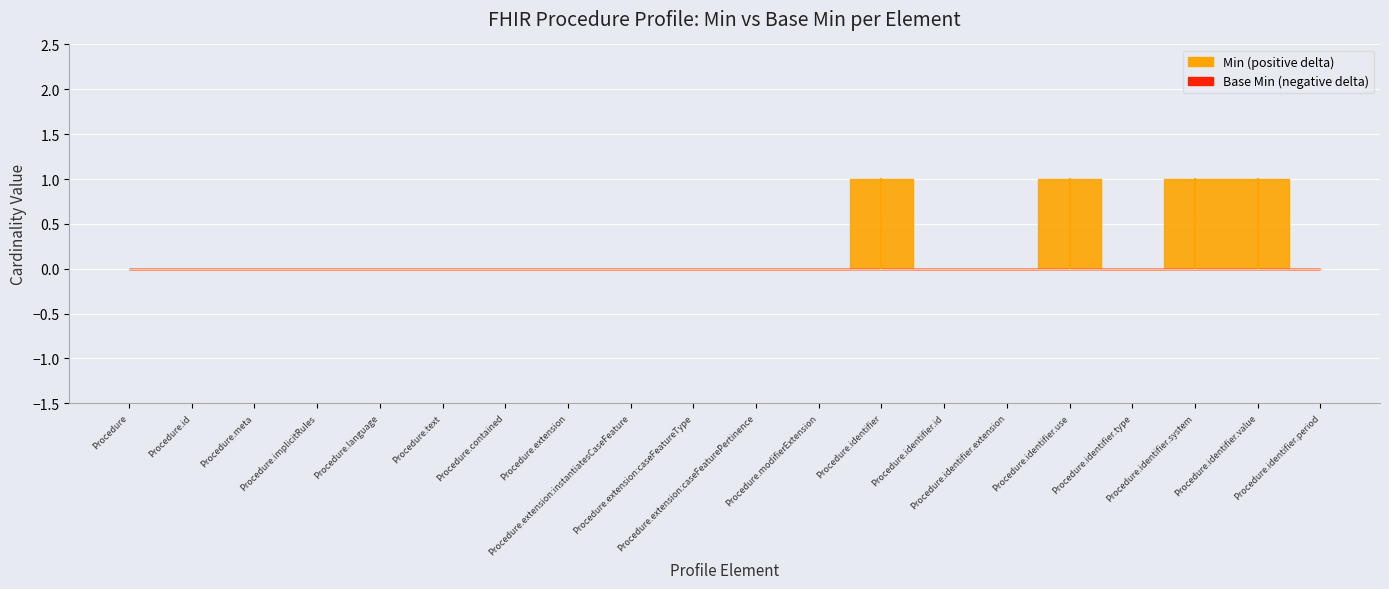

What is the sum of the Min values at Procedure.identifier and Procedure?

1